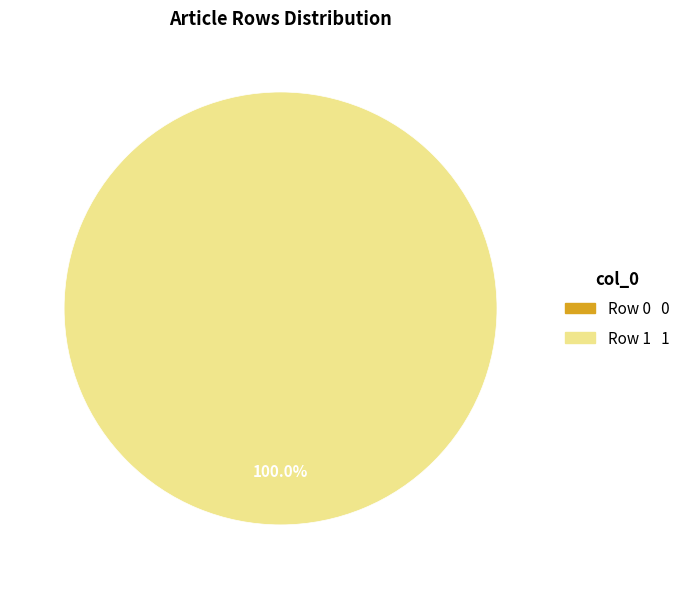

Is there any slice that represents more than half of the pie?

Yes